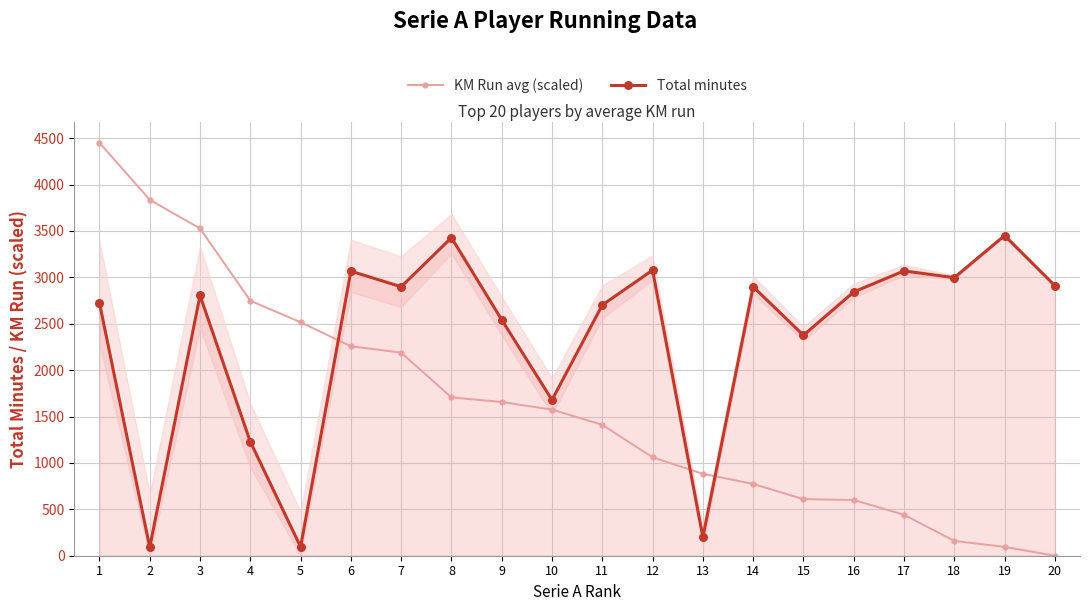

Which series has the widest spread of values?

KM Run avg (scaled)